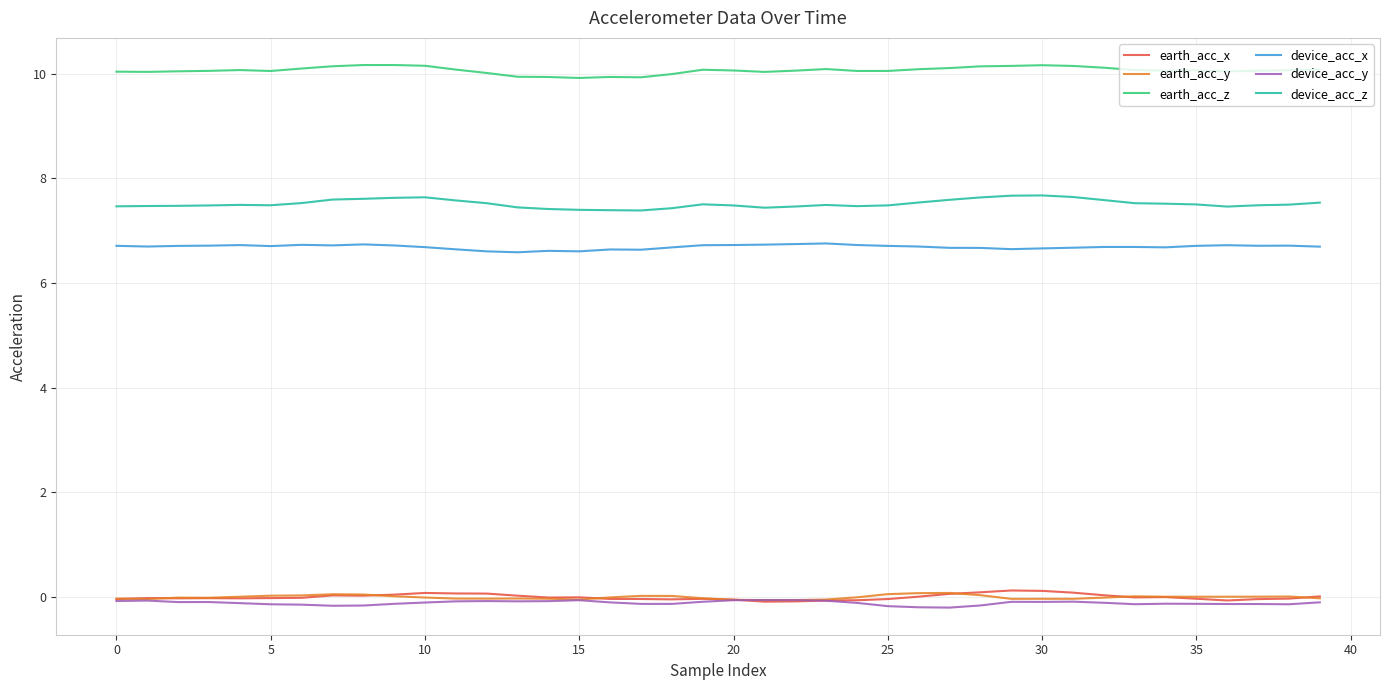

True or false: earth_acc_z has more than 2 points higher than both neighbors.

True